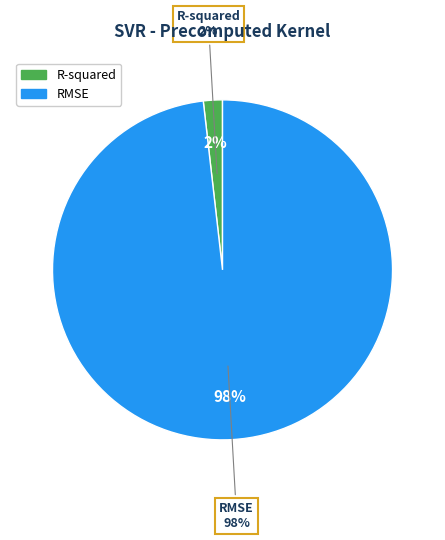

True or false: RMSE accounts for 85% of the total.

False